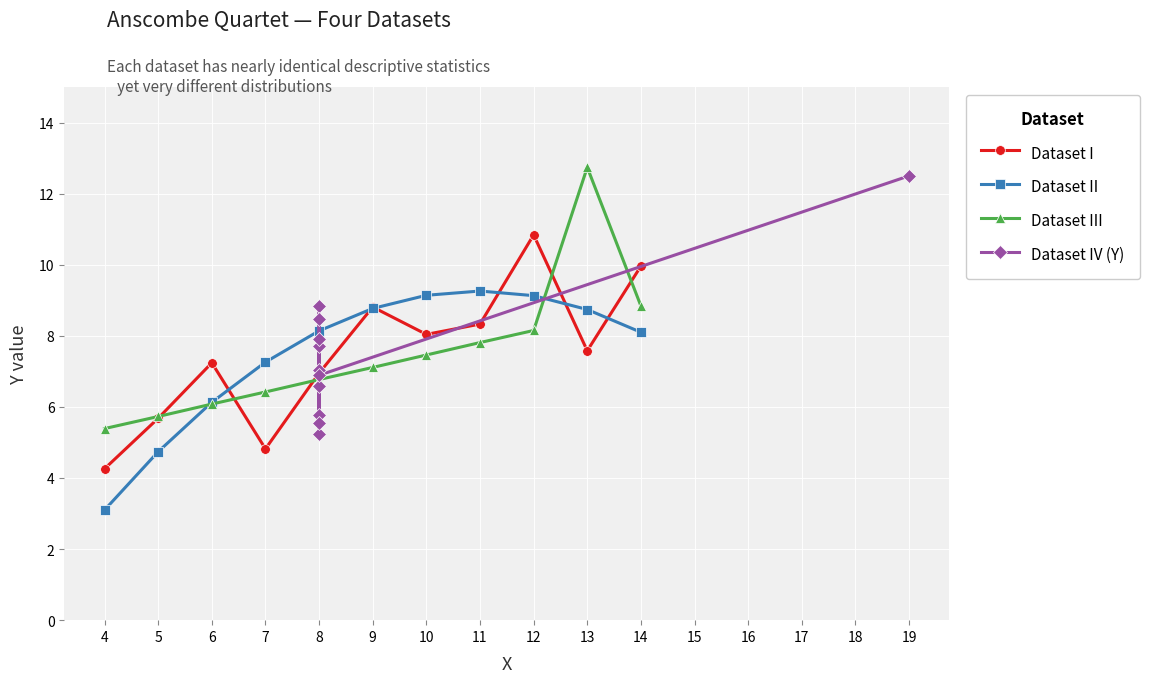

How many intersections are there between Dataset III and Dataset II?

2